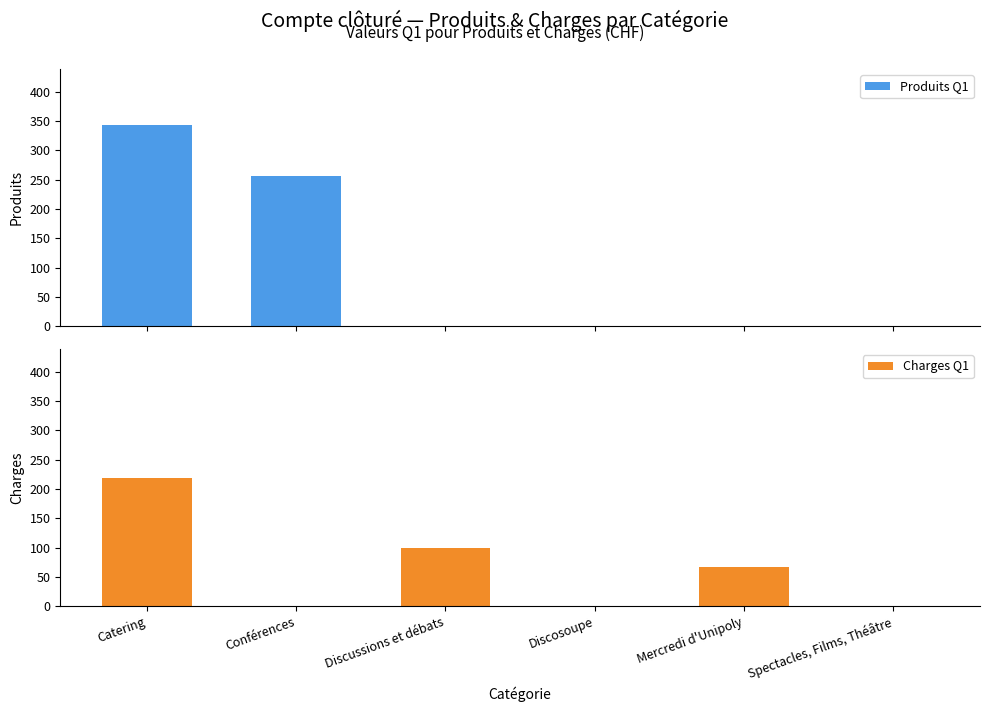

How many groups of bars are there?

6